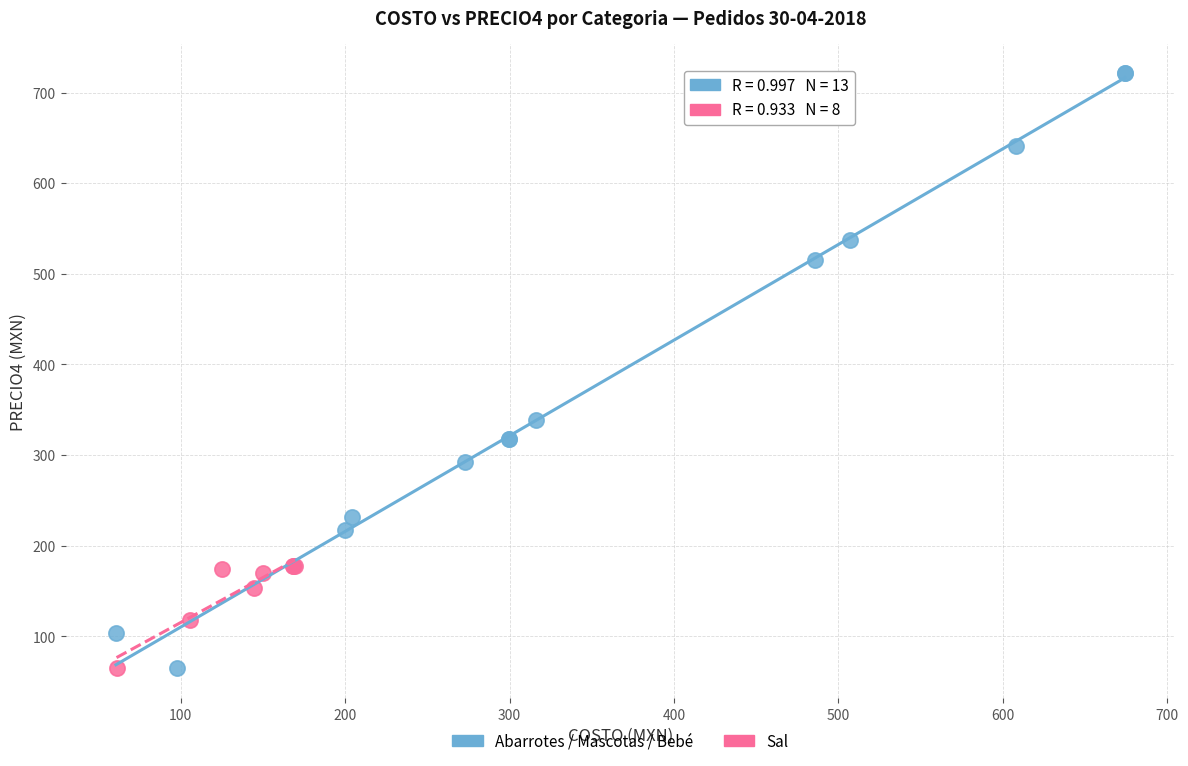

Which series has the widest spread of Y values?

Abarrotes / Mascotas / Bebé